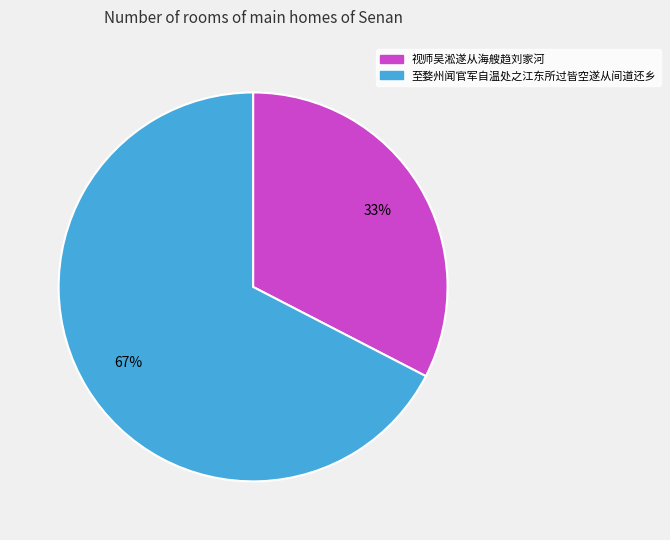

Which slice is the largest?

至婺州闻官军自温处之江东所过皆空遂从间道还乡